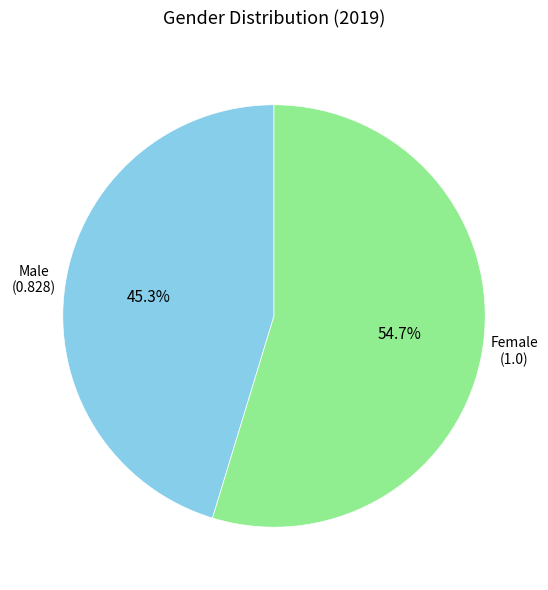

Is it true that Male is 45% of the pie?

True